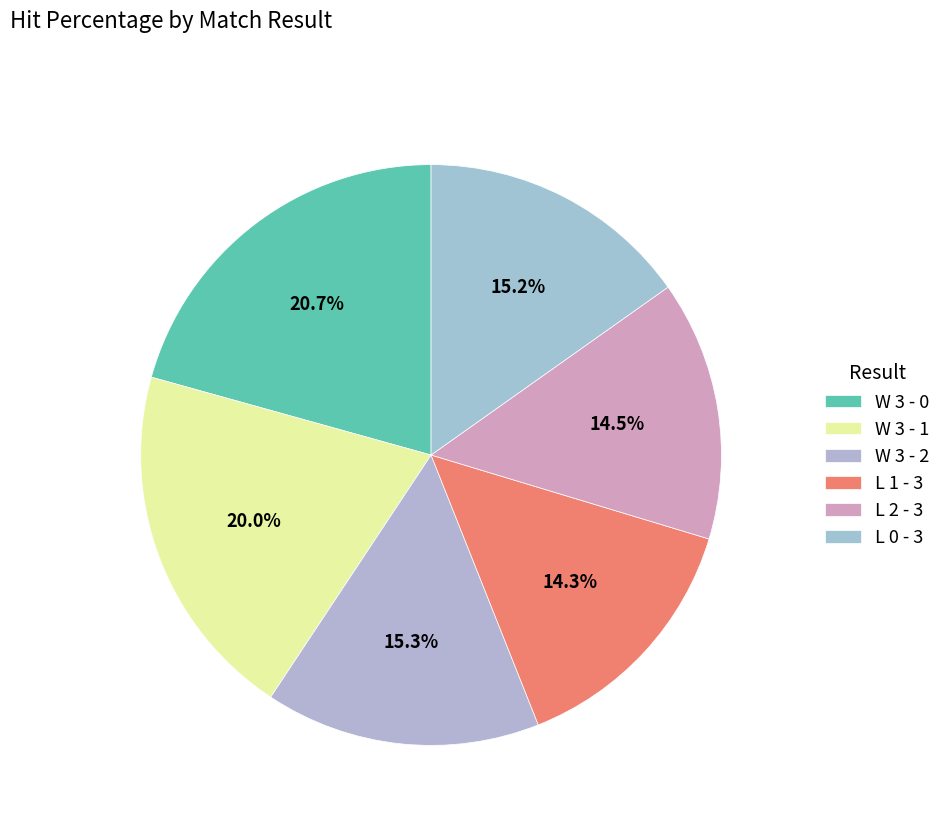

To the nearest percent, what percentage of the pie is L 0 - 3?

15%